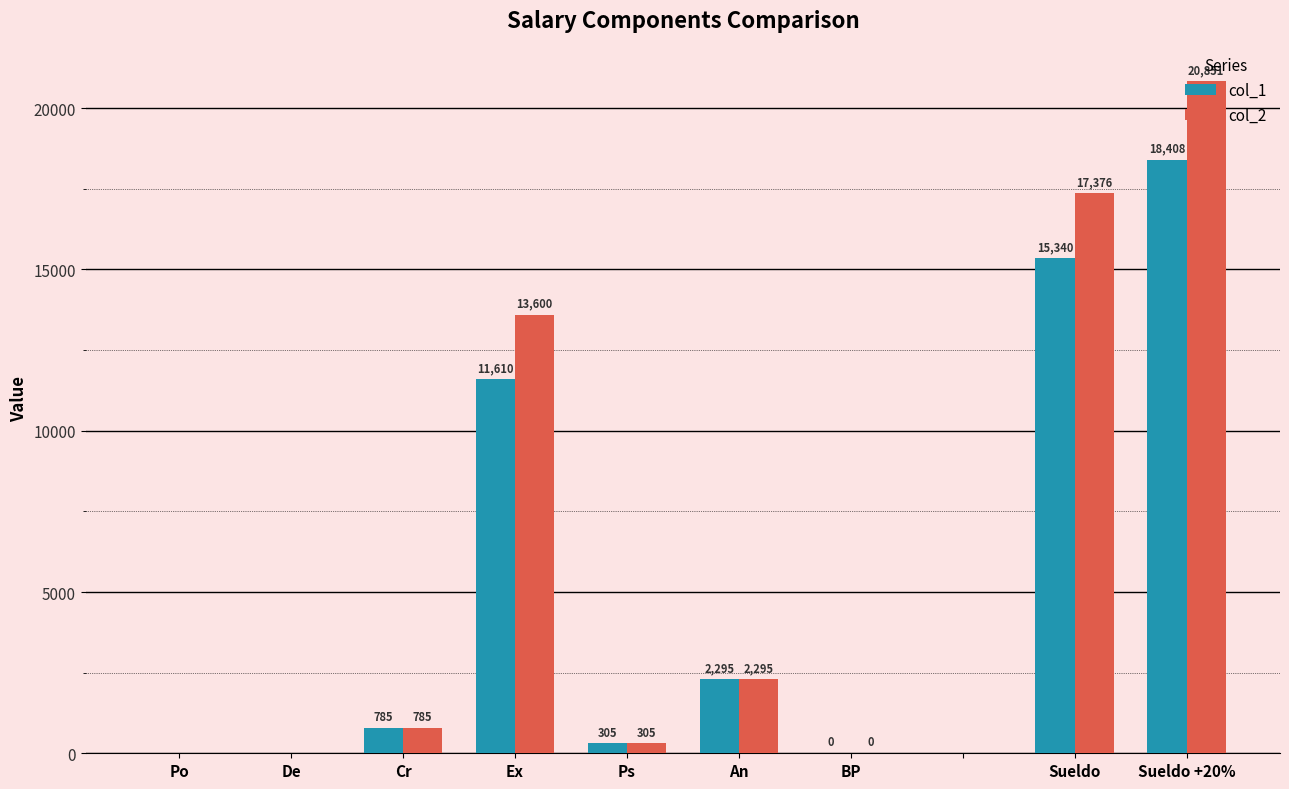

Which series has the largest total across all categories?

col_2